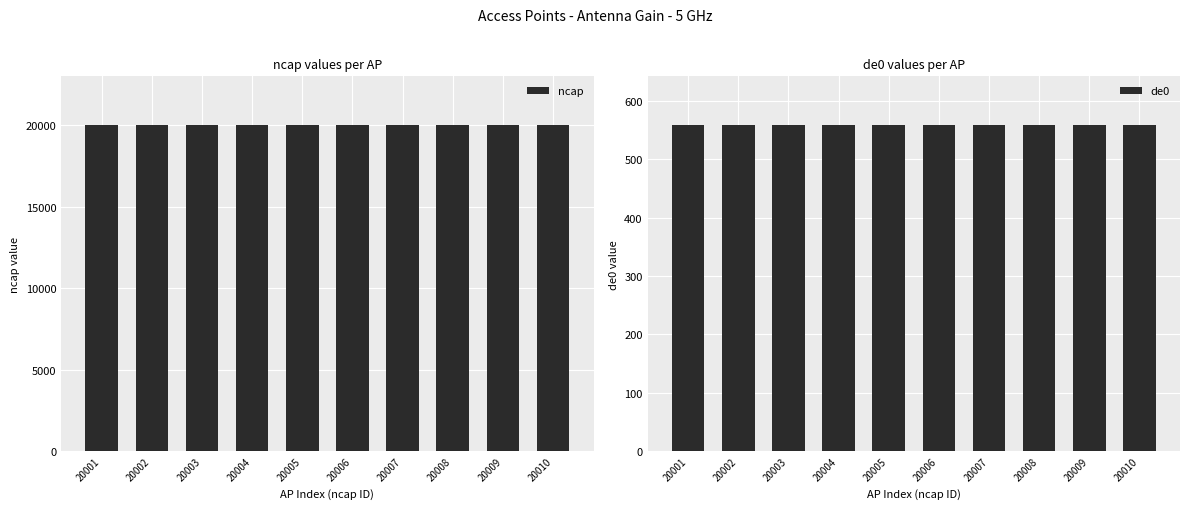

What is the total value across all series at 20003?

20561